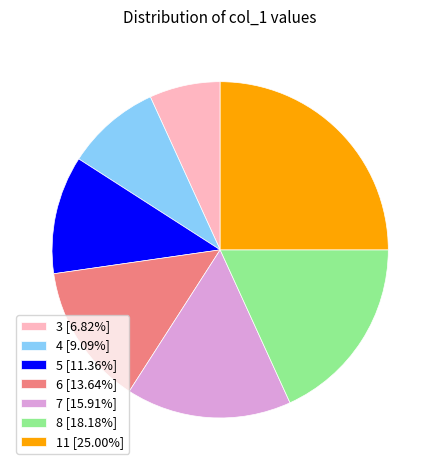

Approximately how many times larger is the value at 3 [6.82%] compared to 7 [15.91%]?

0.4